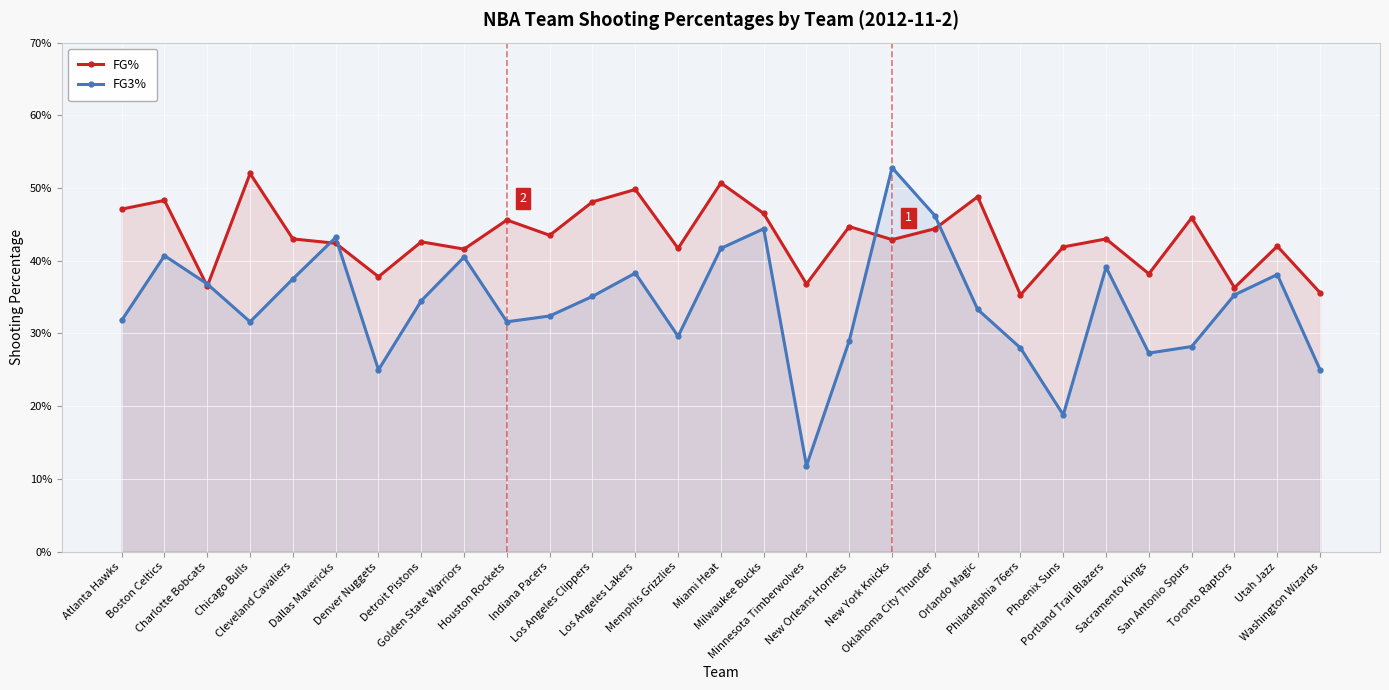

Between which two adjacent categories do FG% and FG3% first intersect?

Boston Celtics and Charlotte Bobcats